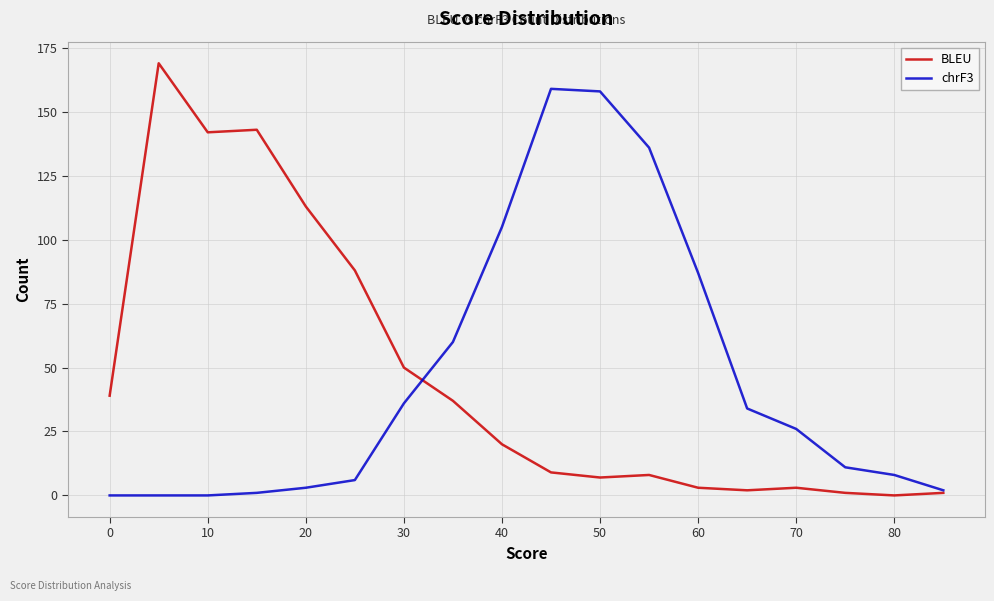

List the series in order of their peak value, lowest first.

chrF3, BLEU